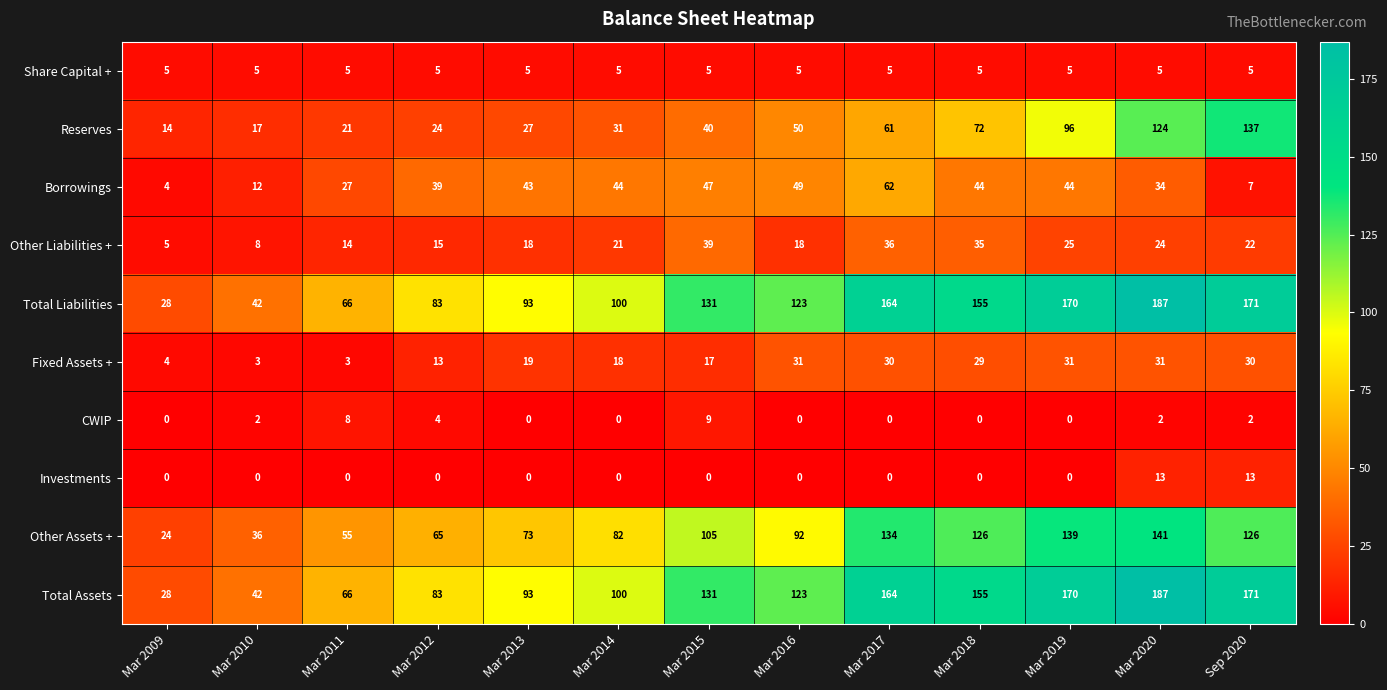

At which category does the chart reach its peak across all series?

Mar 2020